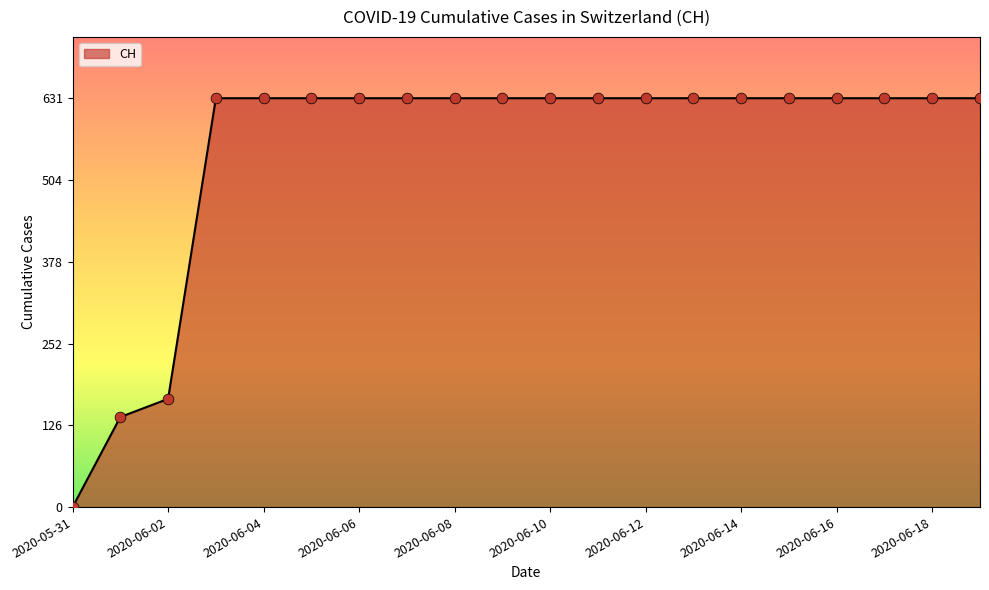

What is the difference between the maximum and minimum values?

631